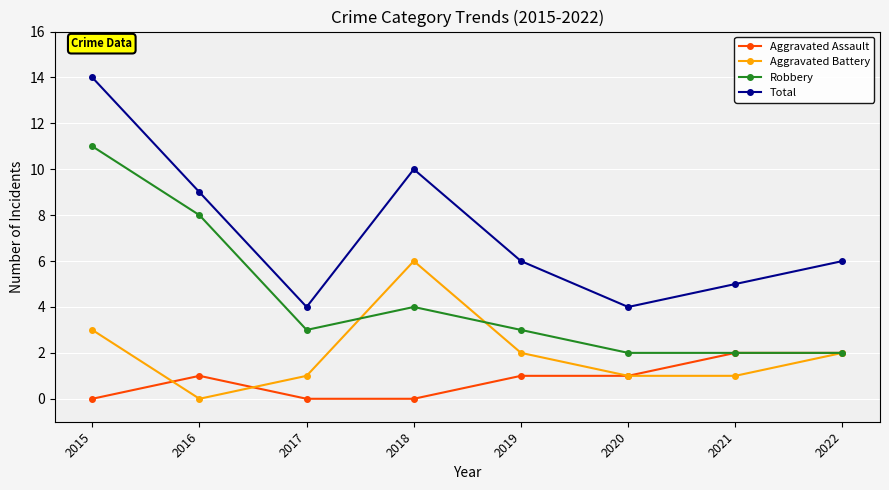

What is the difference between the Aggravated Battery values at 2015 and 2020?

2